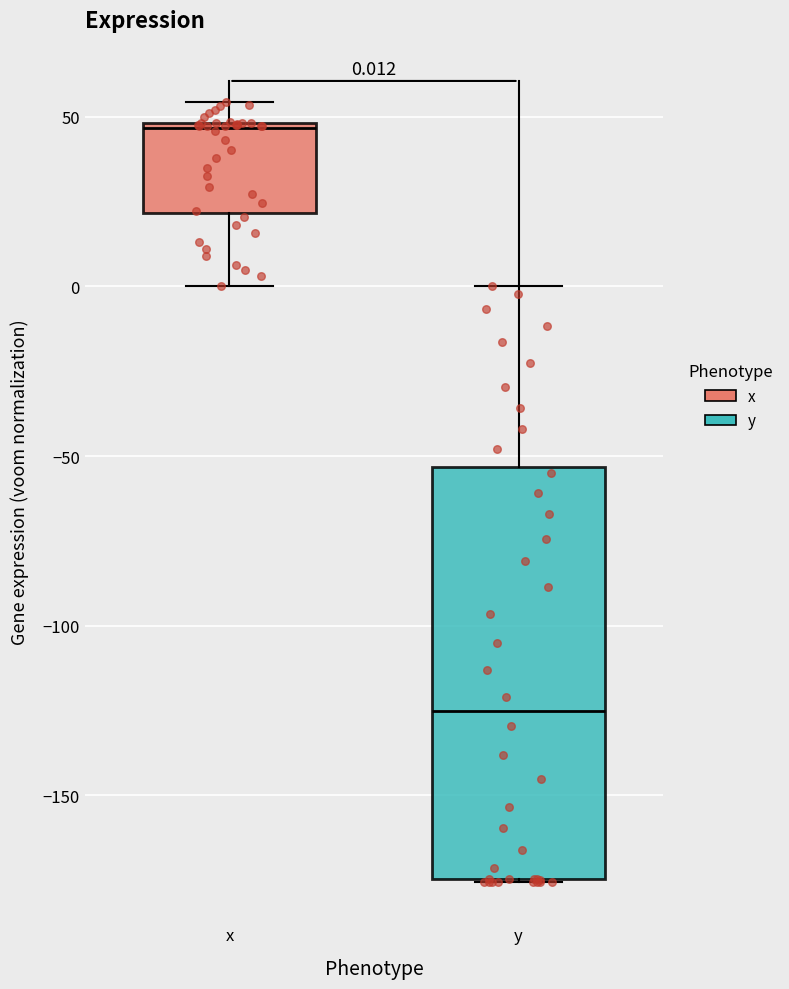

Comparing the boxes themselves (not the whiskers), which one is the tallest?

y